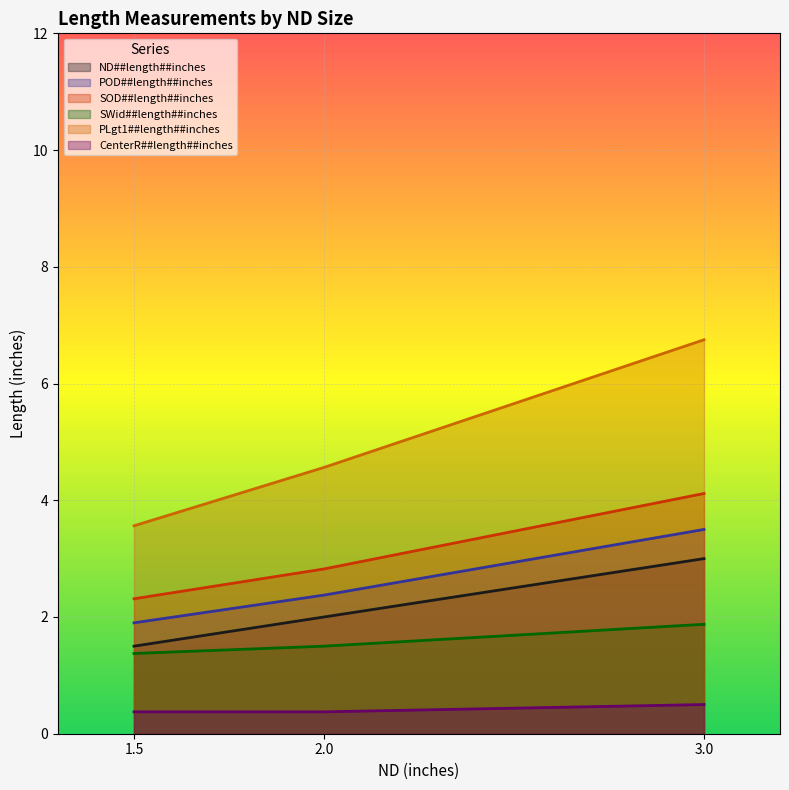

How many POD##length##inches values are between 1 and 3?

2